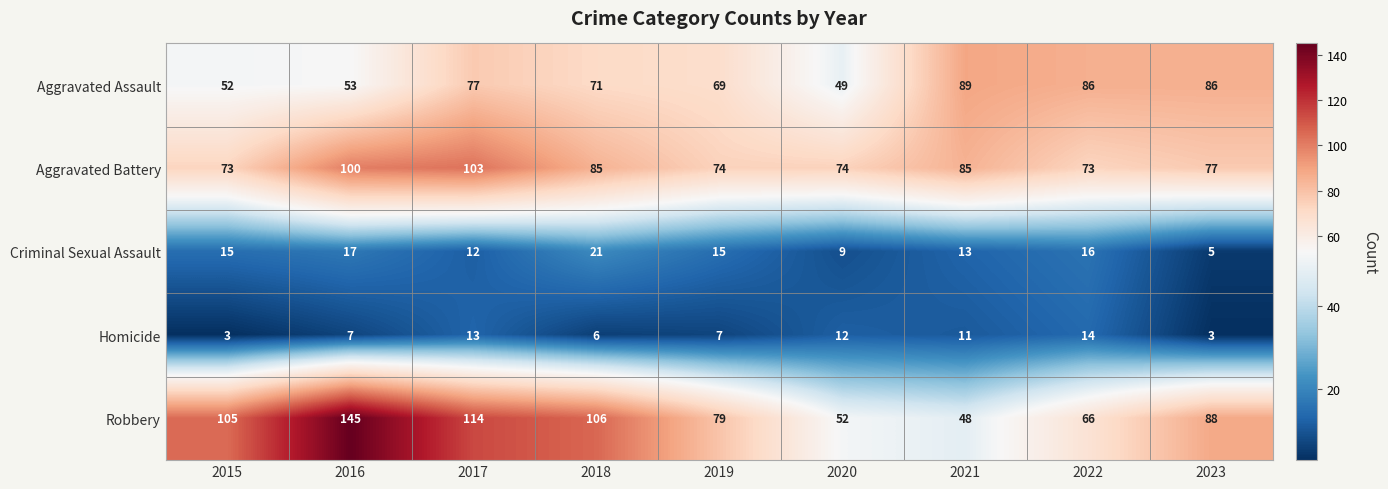

Which series has the widest spread of values?

Robbery